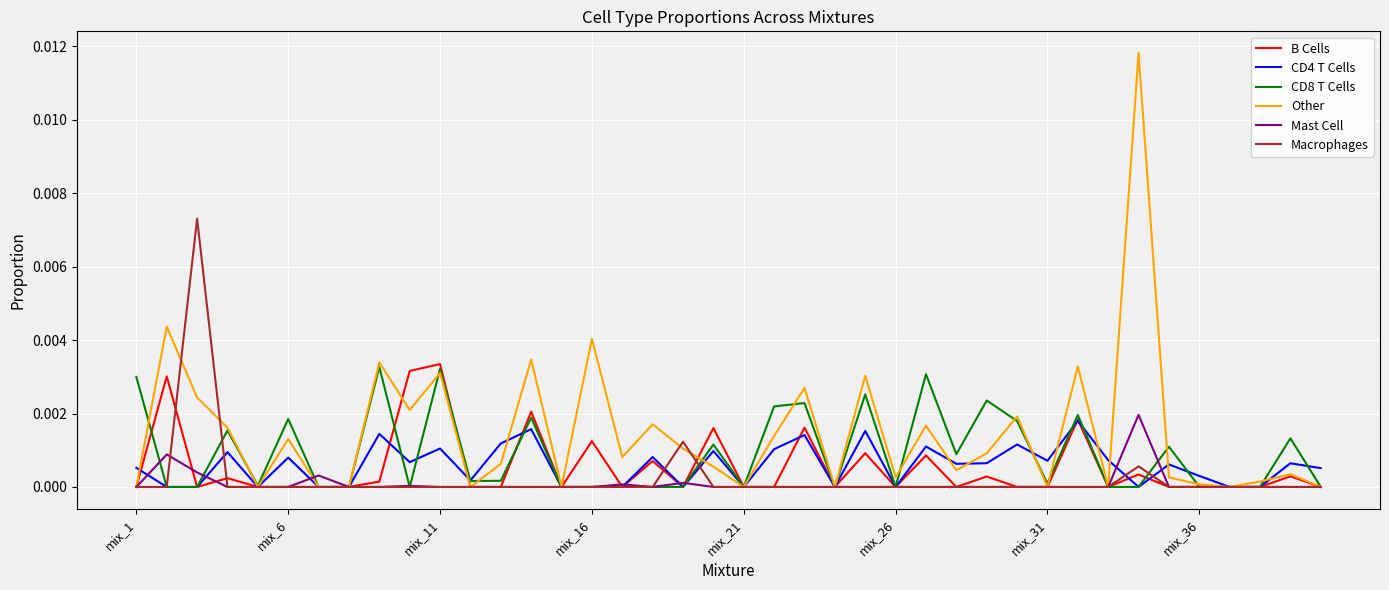

Count the number of data series in this chart.

6